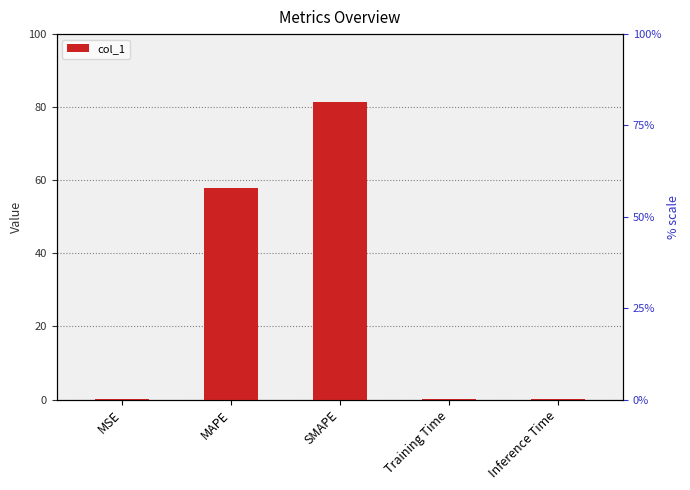

Reading left to right, what are all the values shown in this chart?

MSE=0.0	MAPE=57.8	SMAPE=81.4	Training Time=0.0	Inference Time=0.0